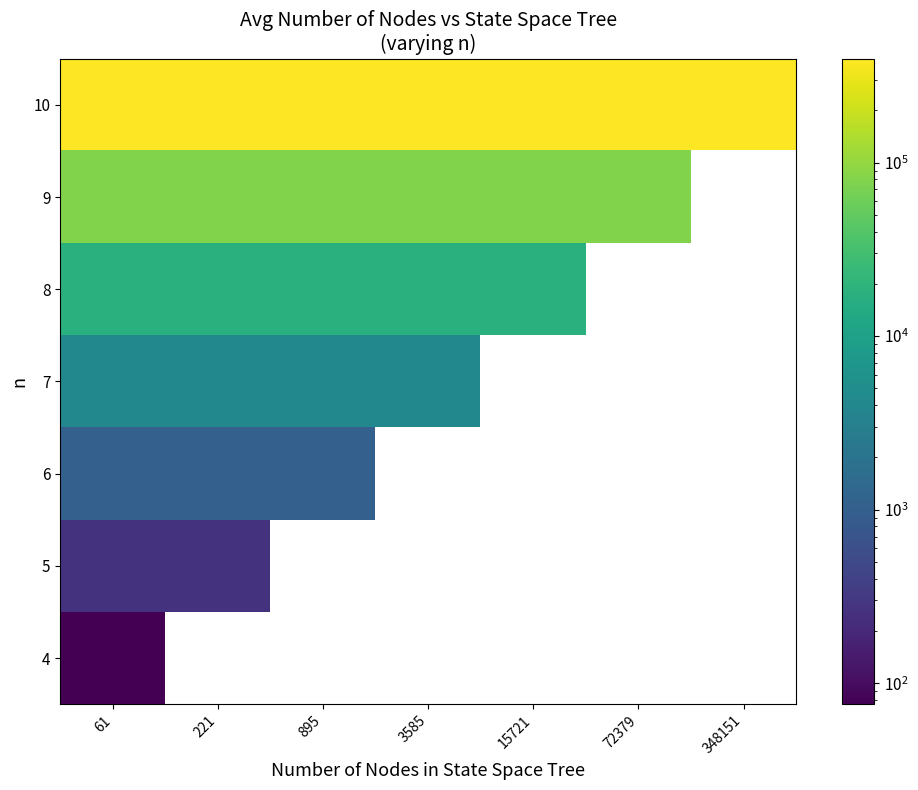

List the series in order of their overall mean, lowest first.

4, 5, 6, 7, 8, 9, 10